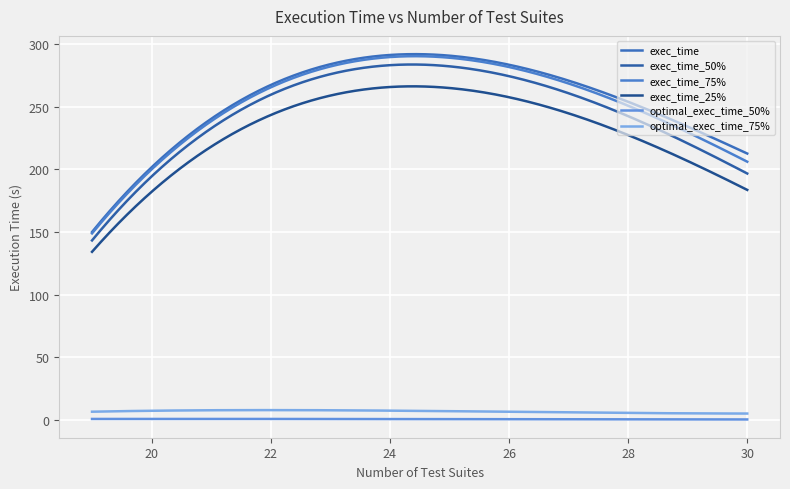

What is the difference between the maximum and minimum values in the exec_time_50% series?

140.4